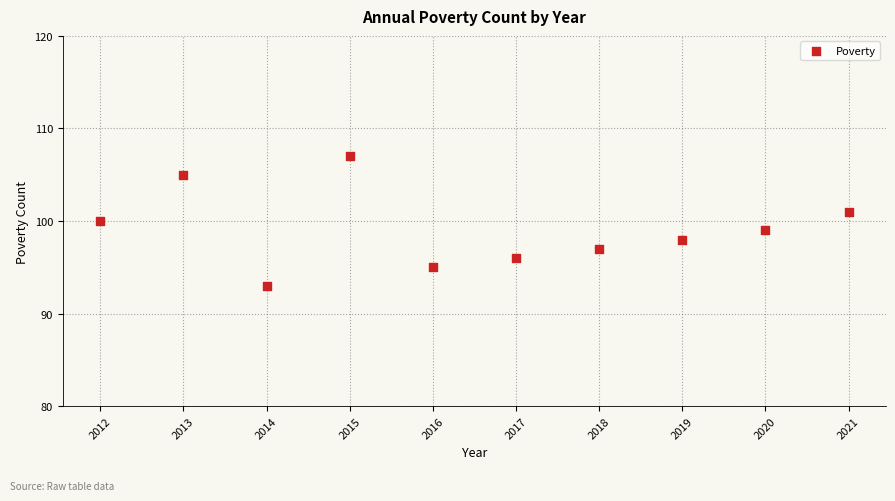

What is the range of X values (max minus min)?

9